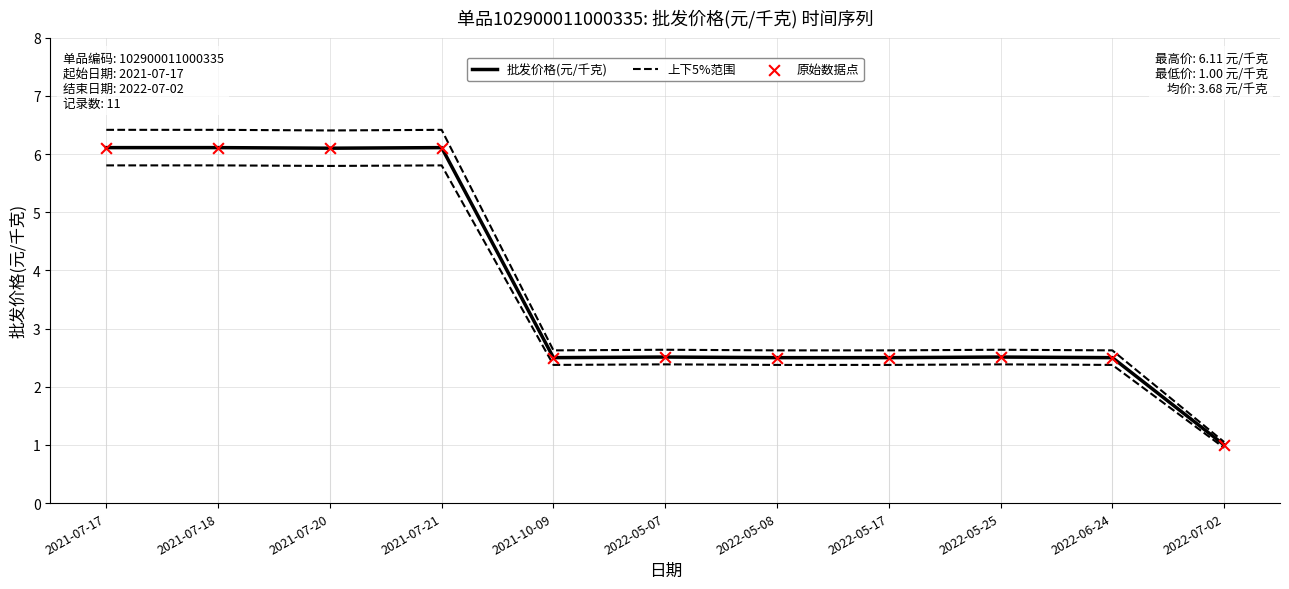

Which series has the largest total across all categories?

上下5%范围